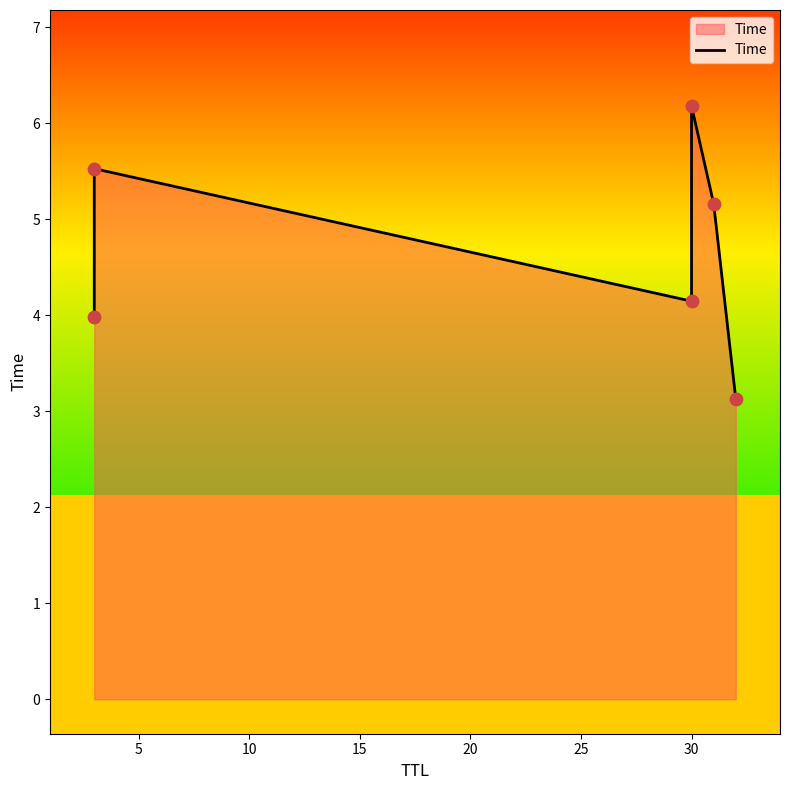

What is the ratio of the value at 10 to the value at 5?

0.8